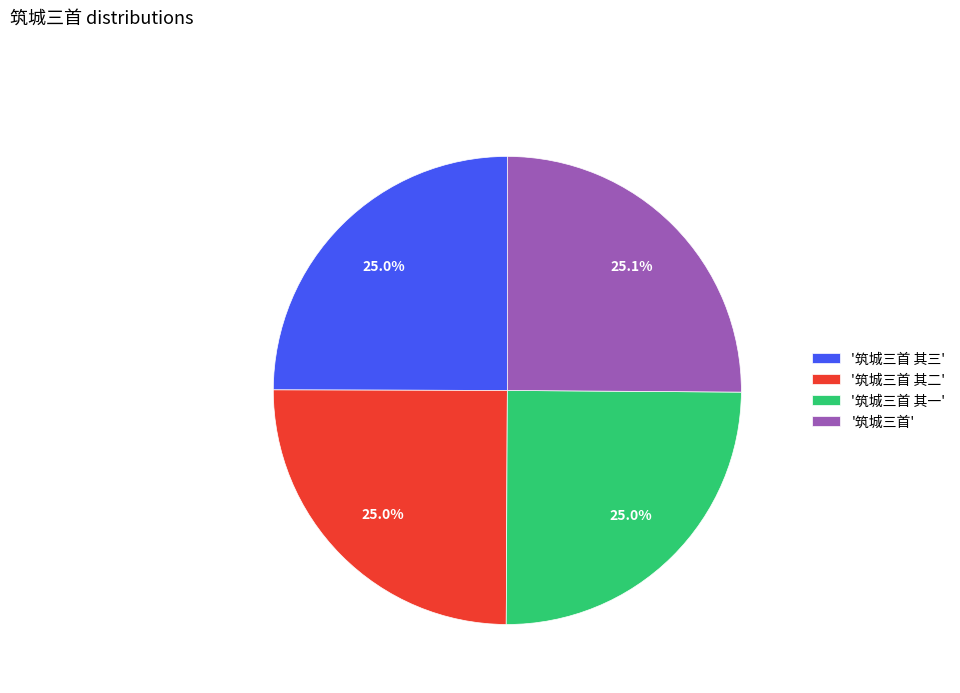

What portion of the pie excludes '筑城三首 其三'?

75.0%